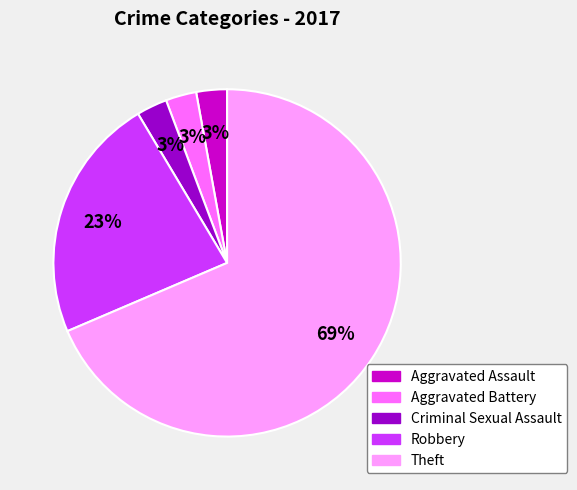

Is it true that Criminal Sexual Assault is 3% of the pie?

True